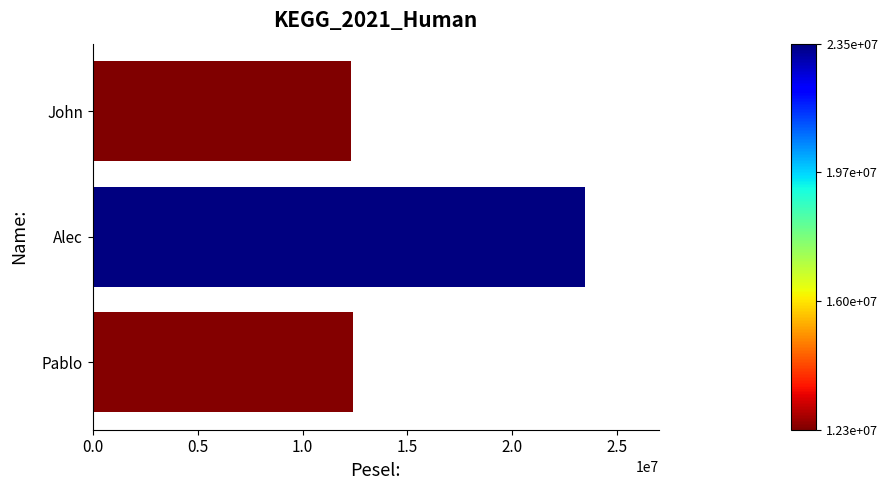

Does the chart contain stacked bars?

No